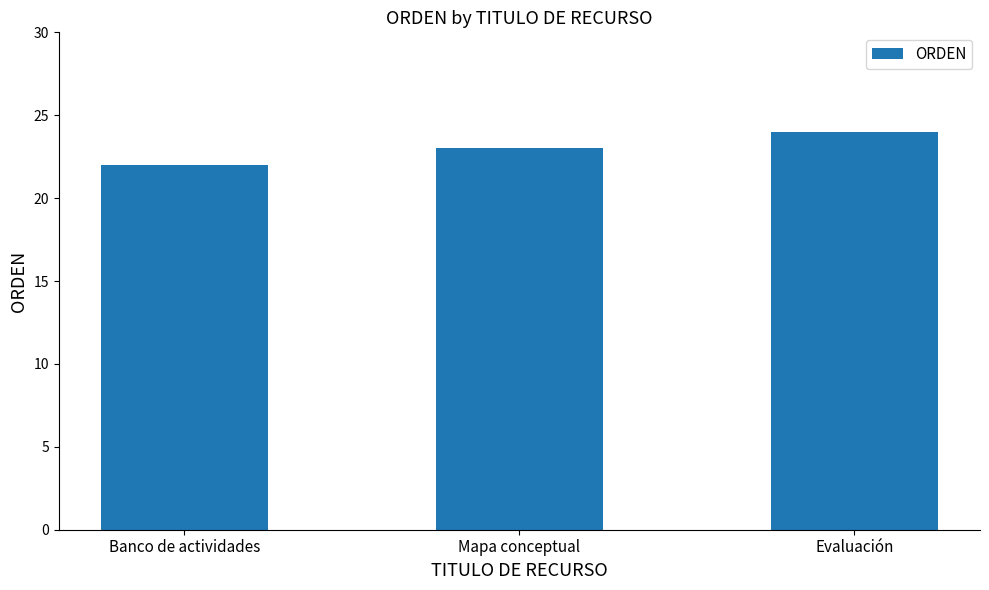

Are the bars grouped side by side (vs. stacked)?

No